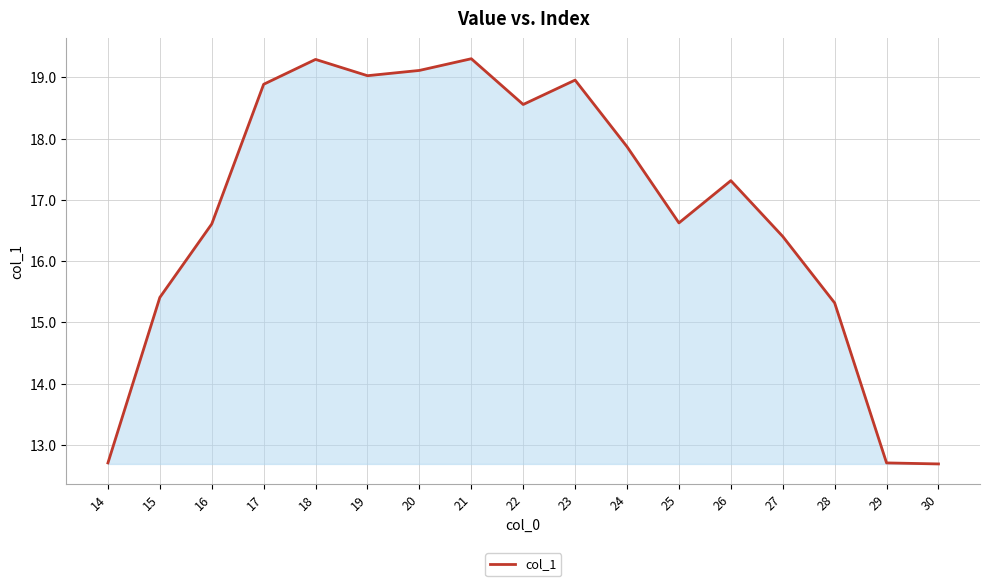

Reading left to right, extract all data points from this chart.

14=12.7	15=15.4	16=16.6	17=18.9	18=19.3	19=19.0	20=19.1	21=19.3	22=18.6	23=19.0	24=17.9	25=16.6	26=17.3	27=16.4	28=15.3	29=12.7	30=12.7